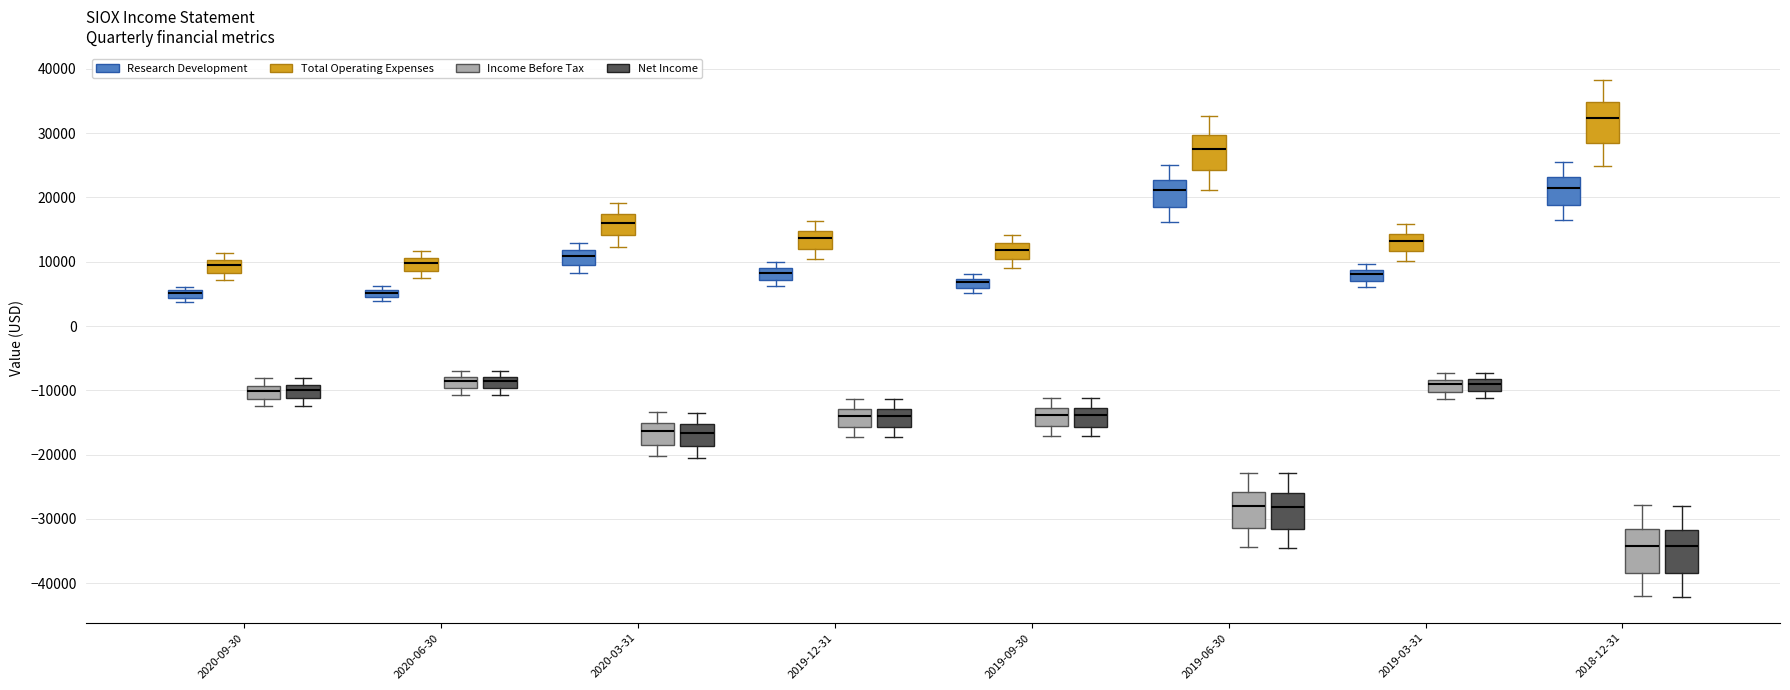

Where is the upper edge of the box for 2019-12-31 (Income Before Tax) on the y-axis? The values are not printed on the chart, so give them approximately, as read against the axis.

-13000